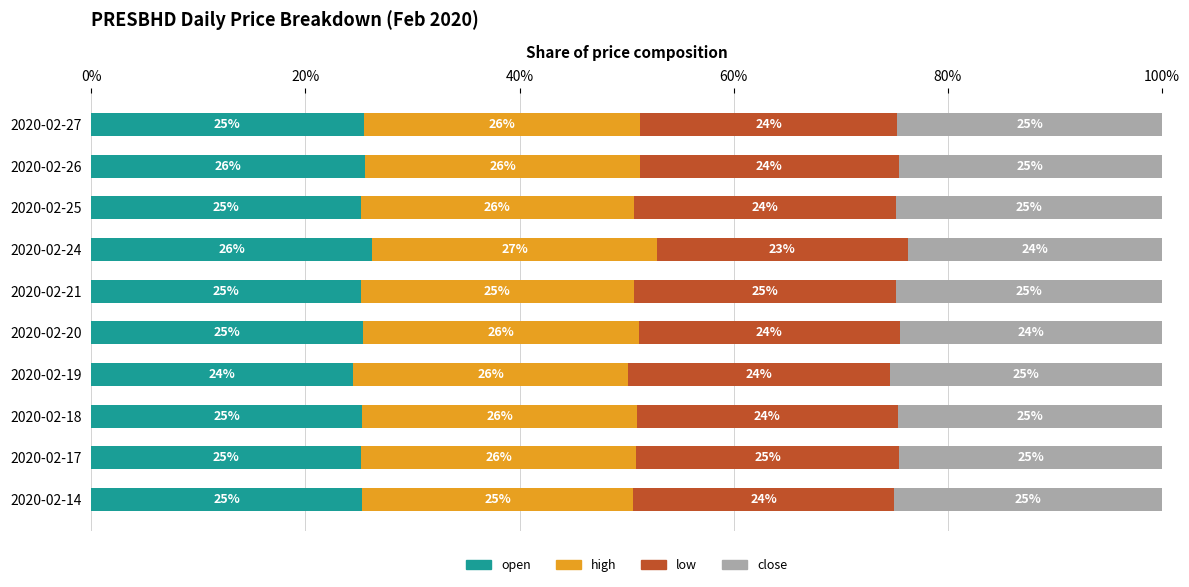

What value does the open series have at 2020-02-17?

25.2